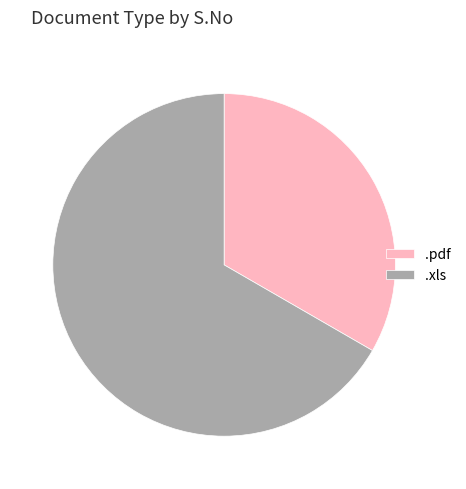

Do .pdf and .xls together represent more than half of the pie?

Yes